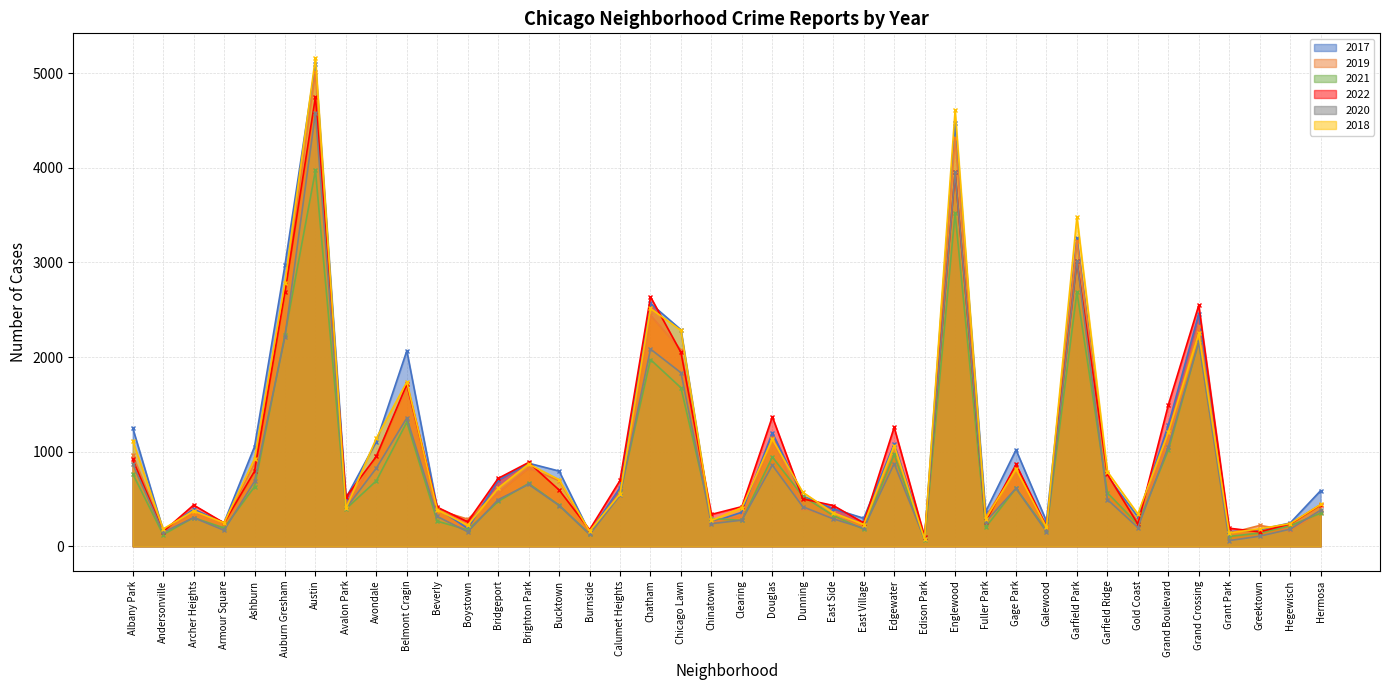

Which series has the largest range (max minus min)?

2018